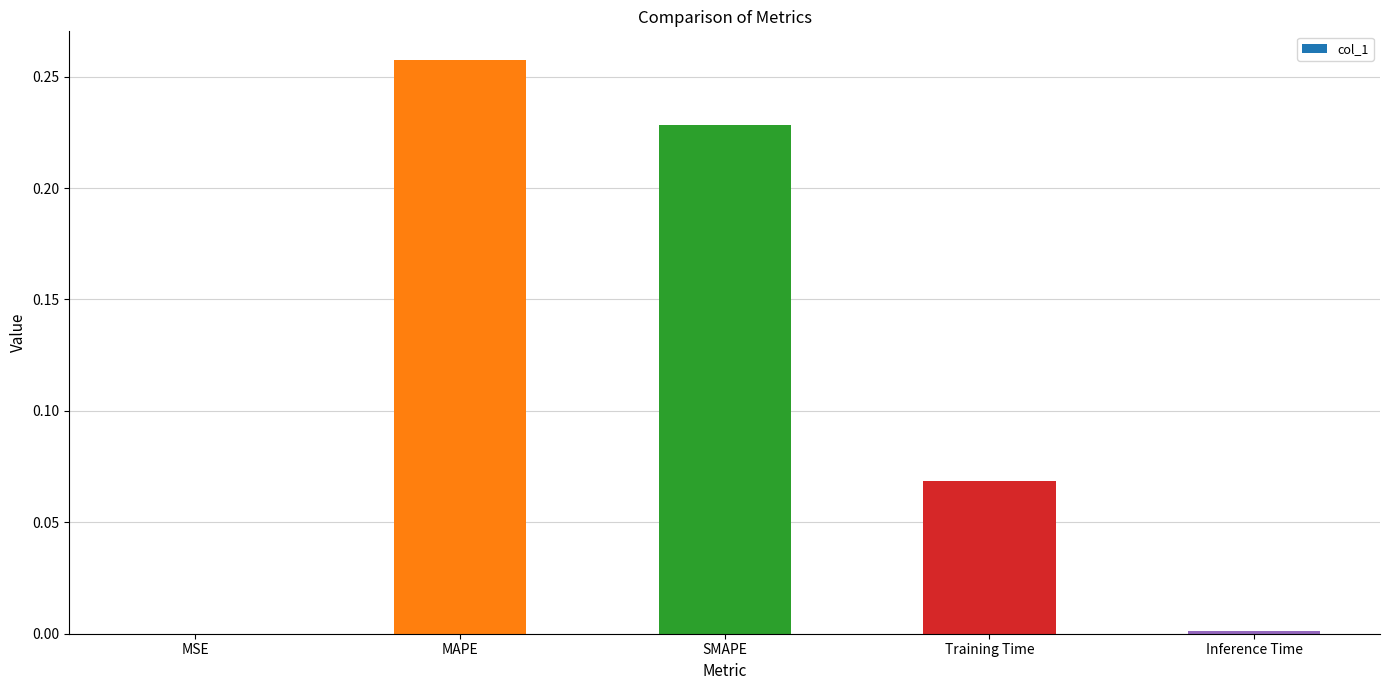

The chart shows a value of 0.4 at MAPE. True or false?

False